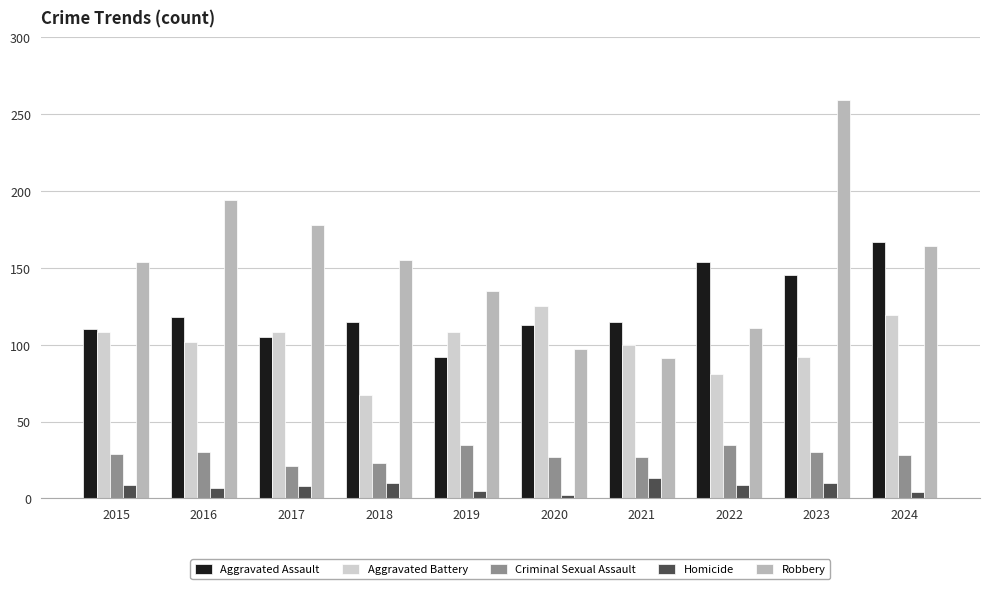

At which category does the chart reach its peak across all series?

2023